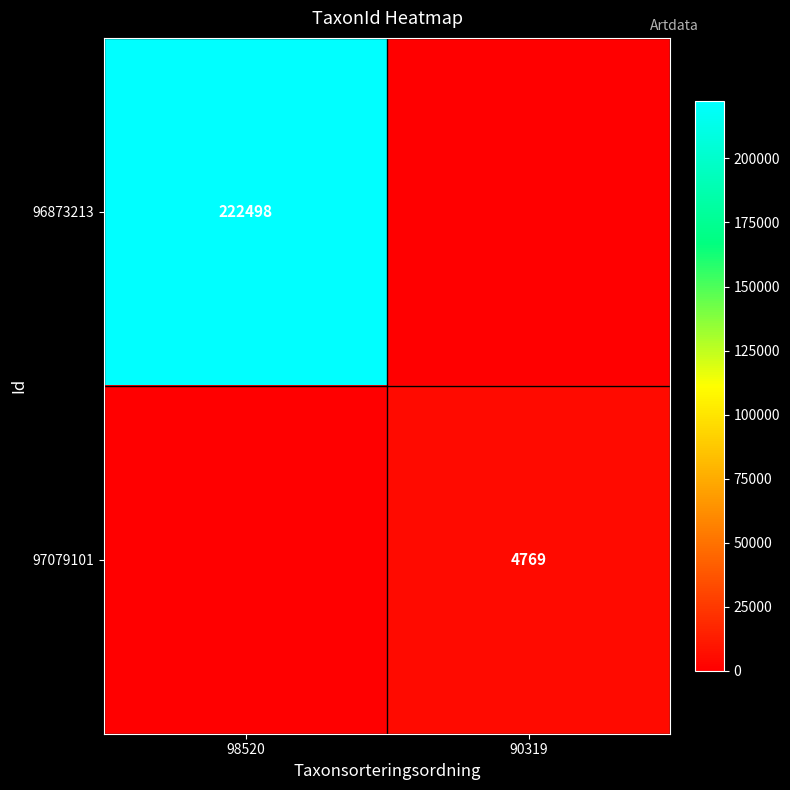

The value of 97079101 at 90319 is 4769. True or false?

True